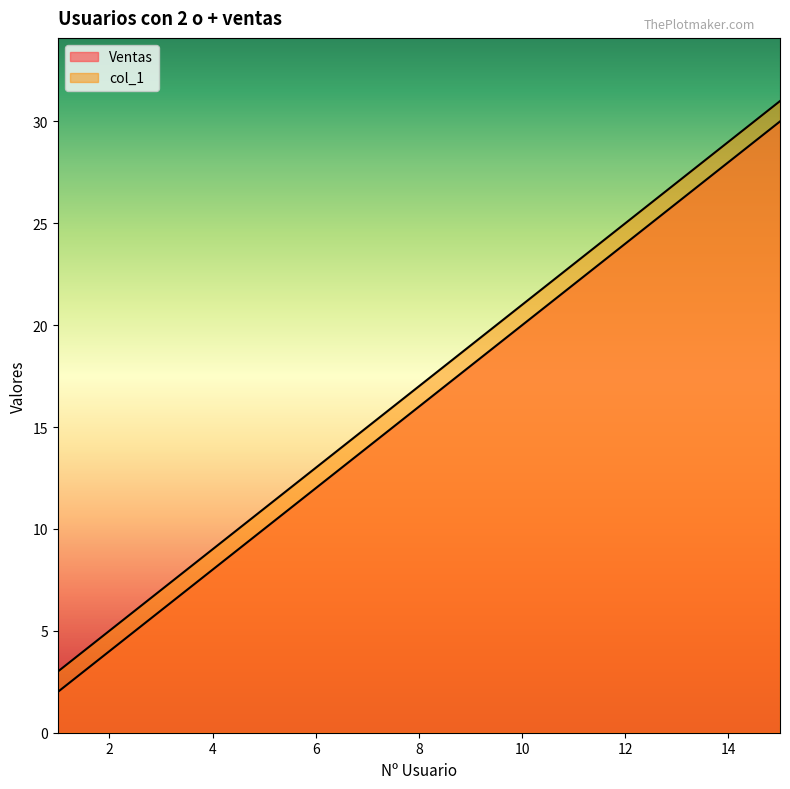

True or false: col_1 and Ventas cross at least once.

False